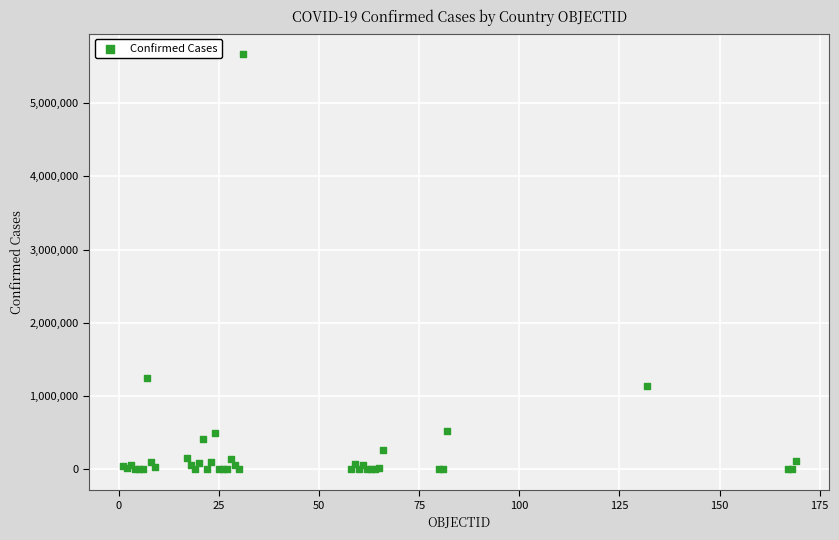

What Y value in the scatter plot is closest to 2832123?

1242182